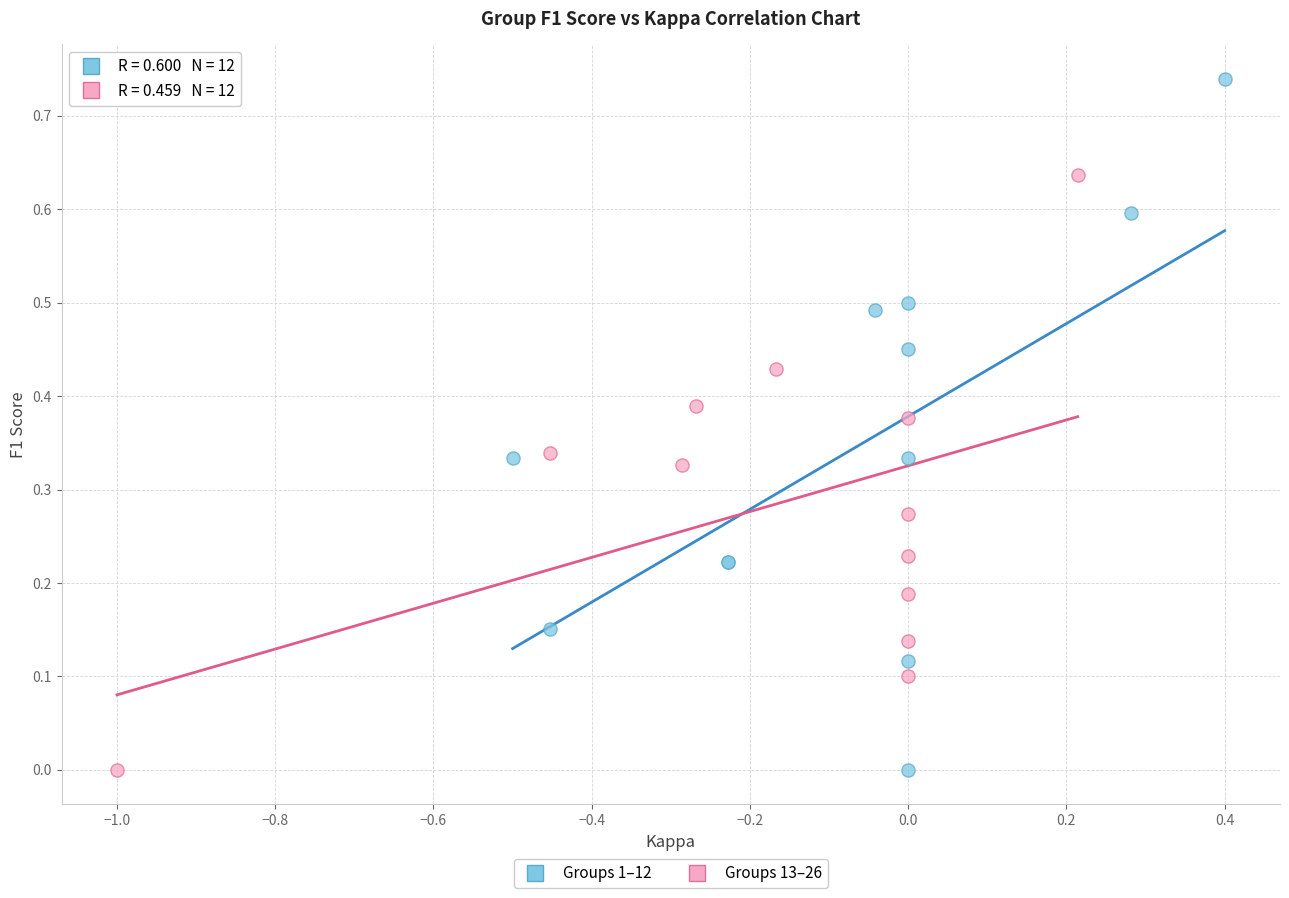

What are all the series names shown in the legend?

Groups 1–12, Groups 13–26